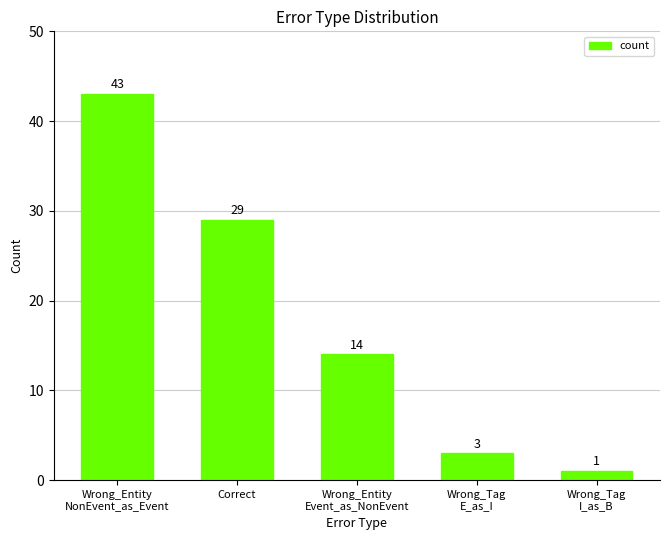

What is the ratio of the value at Wrong_Tag
E_as_I to the value at Wrong_Entity
Event_as_NonEvent?

0.2